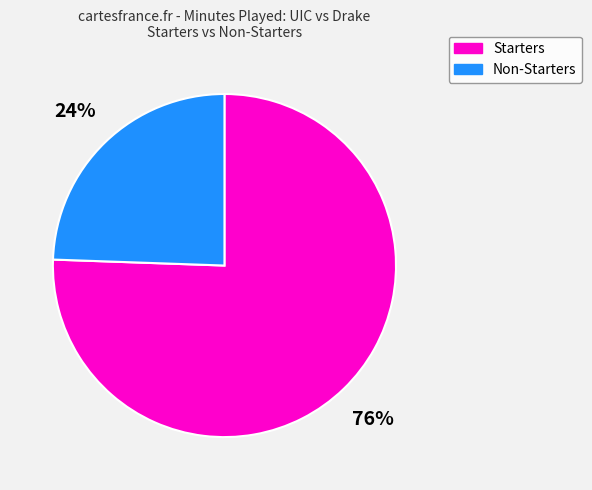

True or false: Non-Starters accounts for 35% of the total.

False